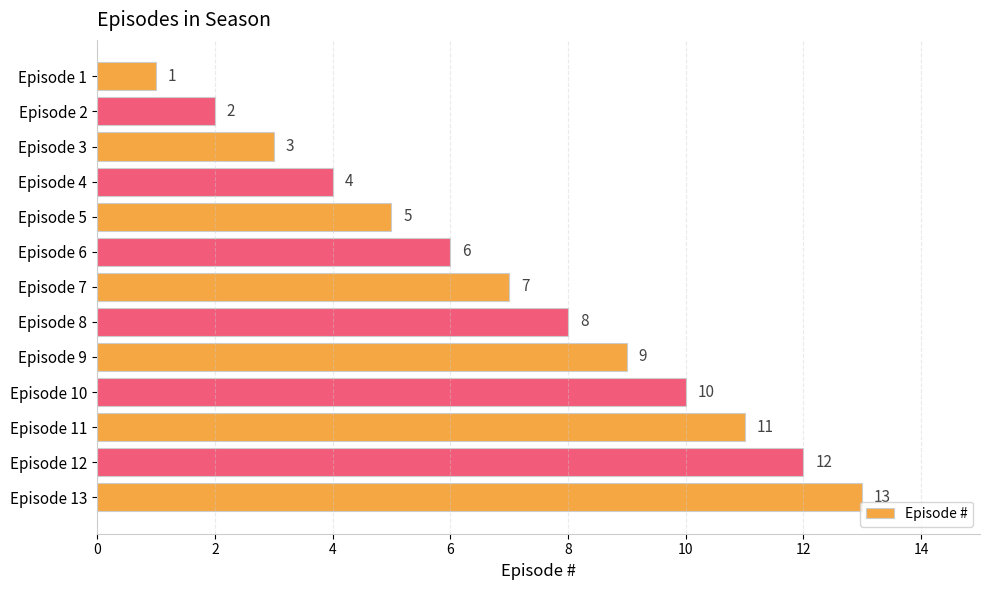

What is the greatest value displayed?

13